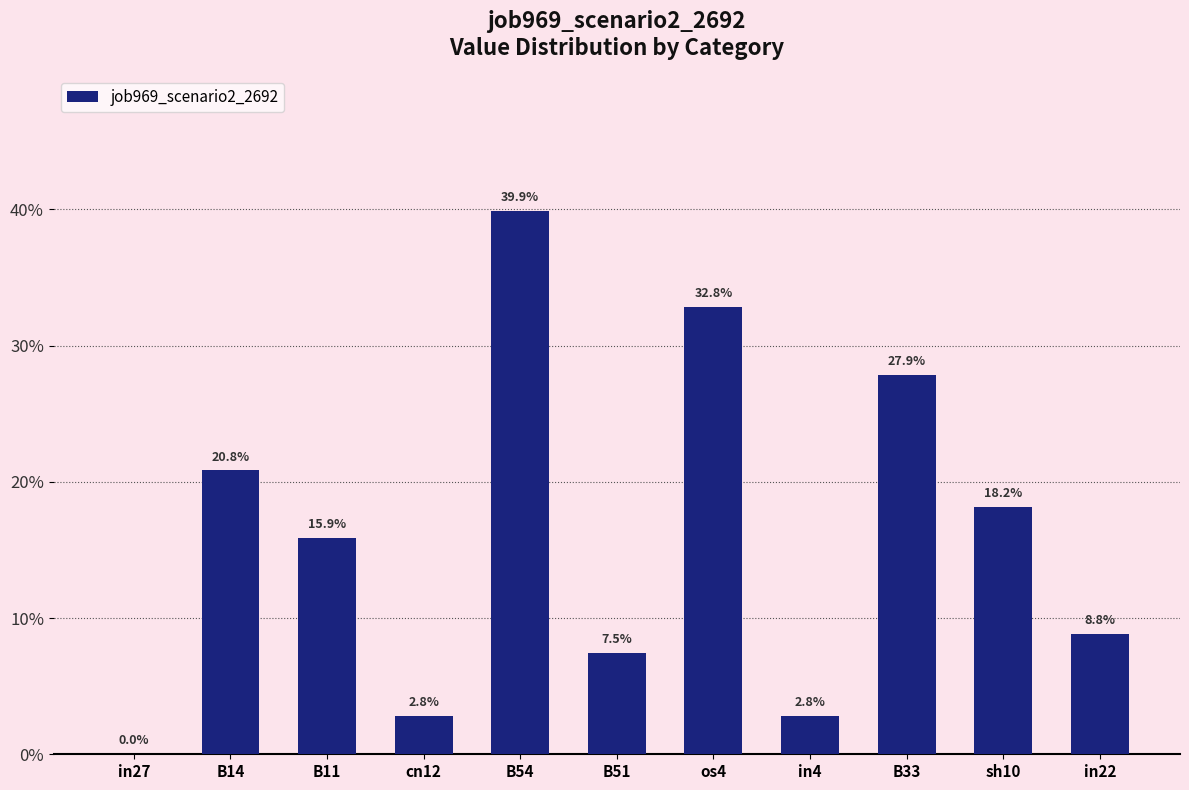

What is the change in value from B33 to in22?

-0.2